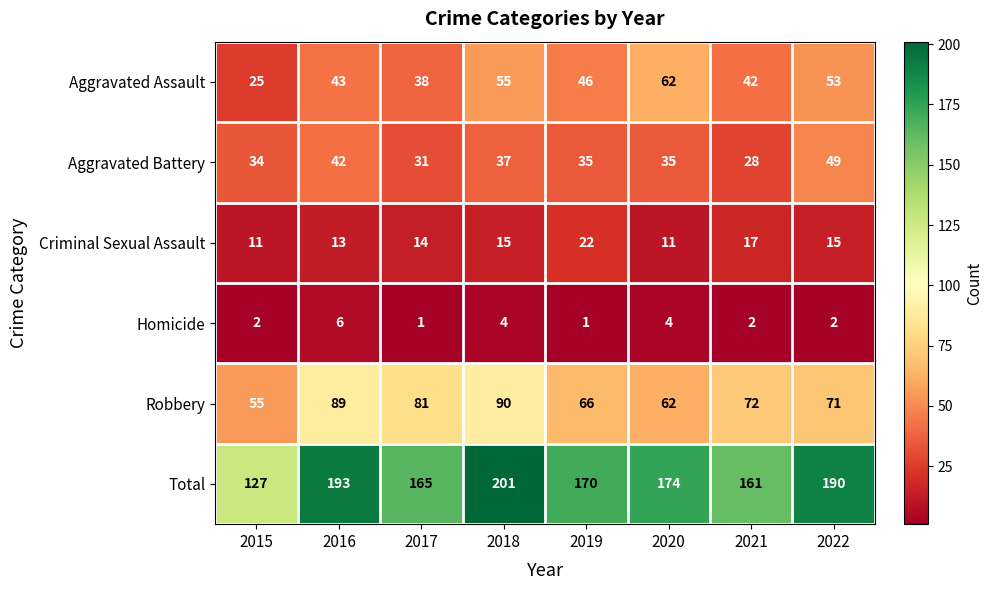

What is the greatest value displayed?

201